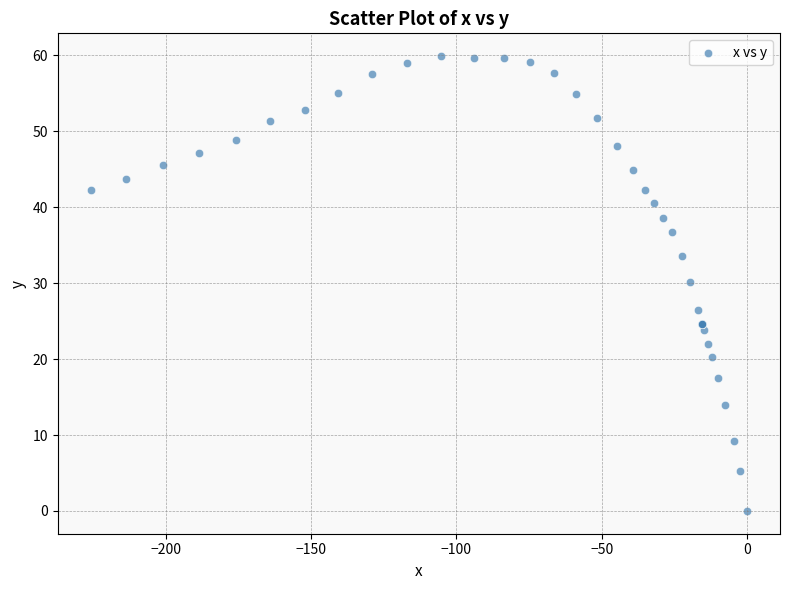

What Y value in the scatter plot is closest to 29?

30.1